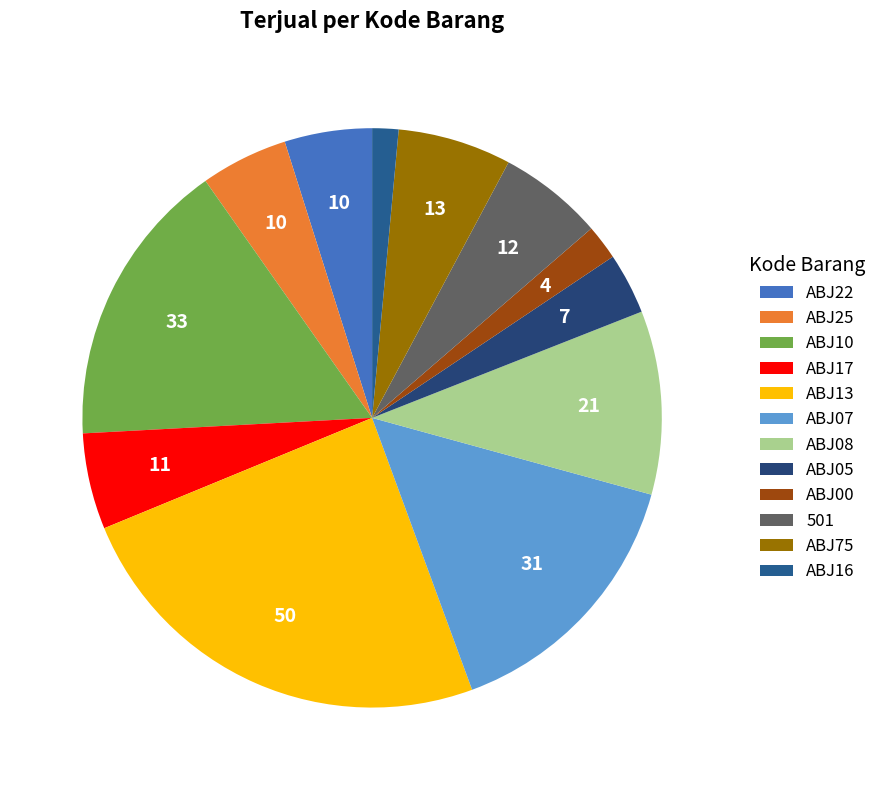

To the nearest percent, what is the difference between the ABJ07 and ABJ22 slice percentages?

10%